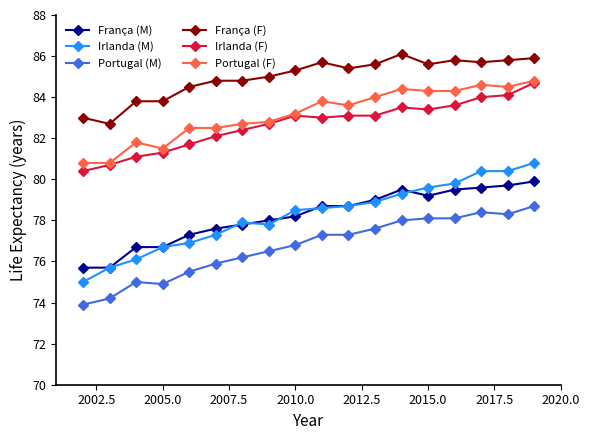

What is the minimum value for Irlanda (F)?

80.4